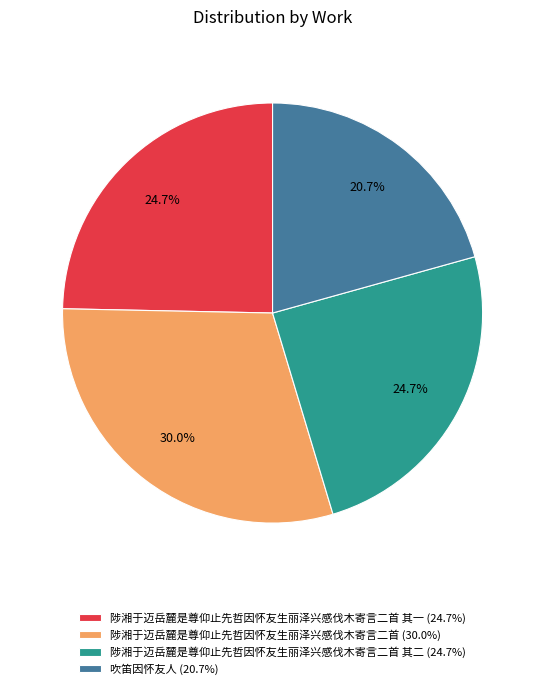

Count the number of slices in the pie.

4